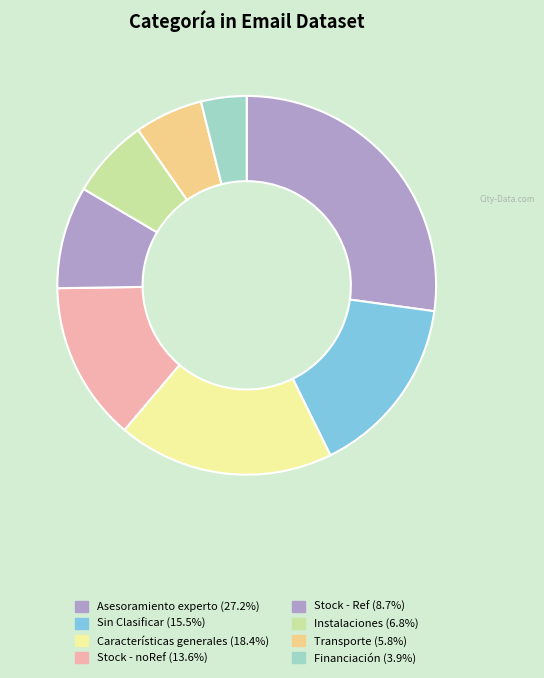

Count the number of slices in the pie.

8